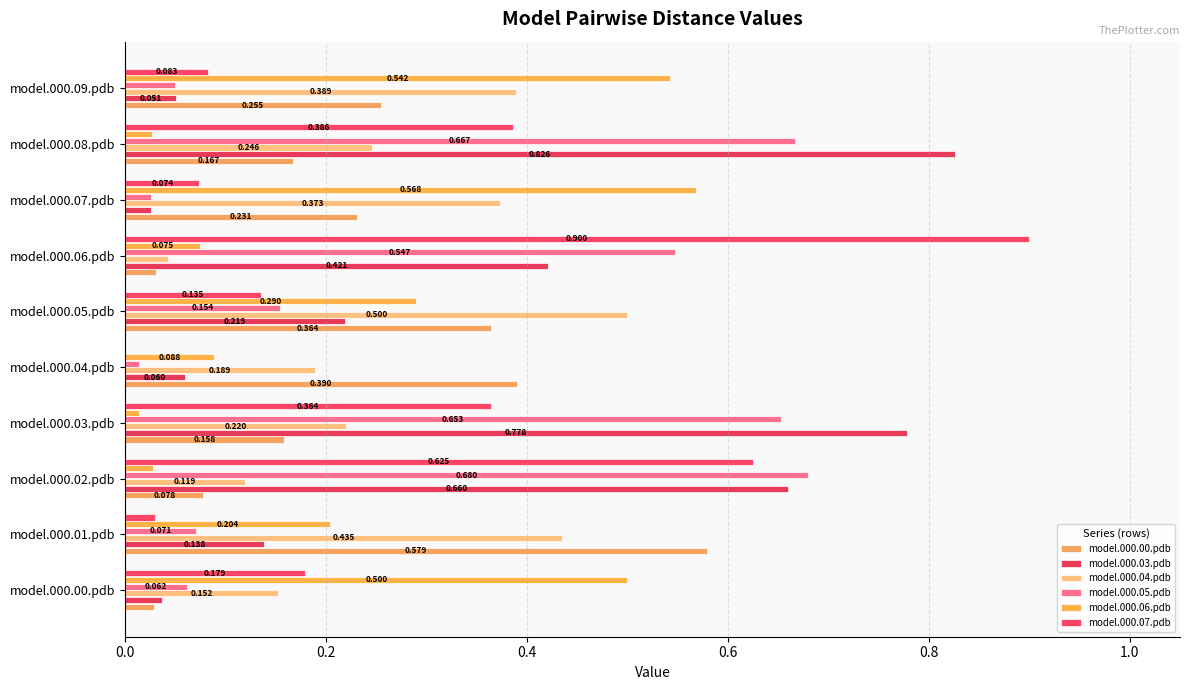

At which label is model.000.06.pdb closest to 0?

model.000.03.pdb